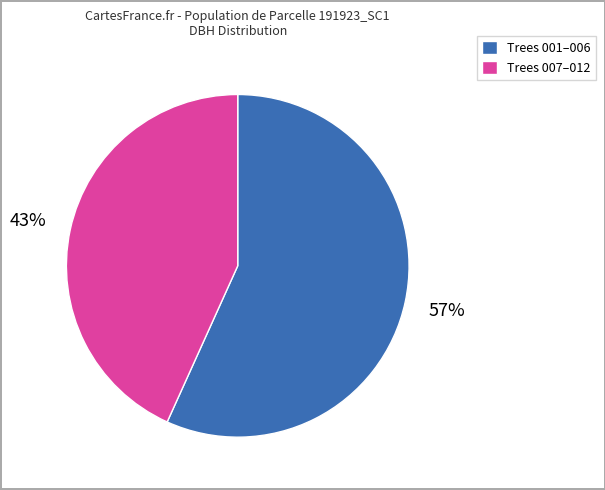

What percentage is the Trees 007–012 slice, to the nearest percent?

43%